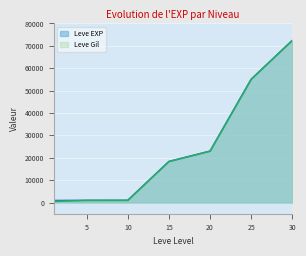

What is the value of the Leve EXP point at the 1st from the left?

900